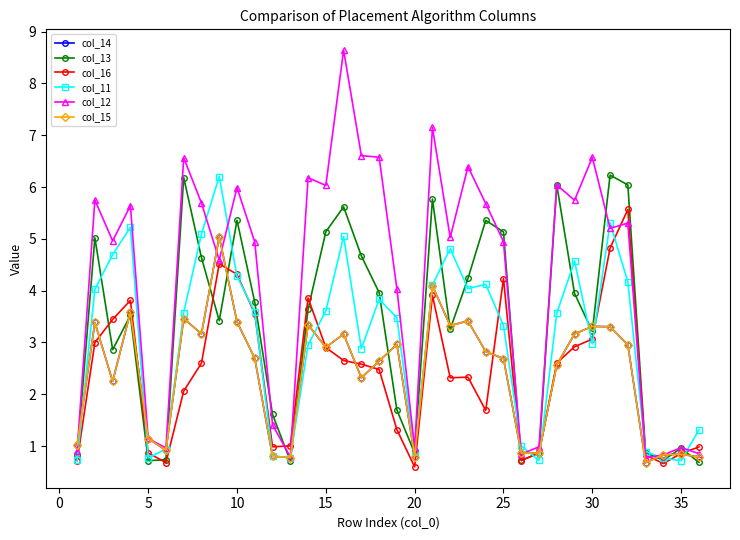

True or false: col_11 and col_15 cross at least once.

True